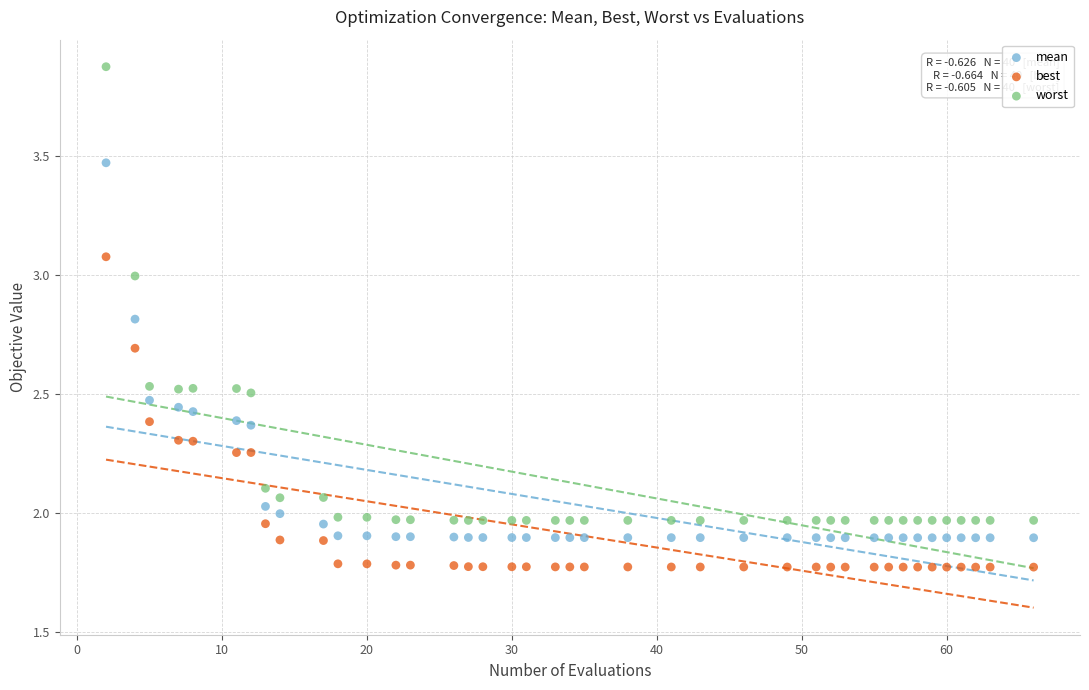

Which series has the widest spread of Y values?

worst